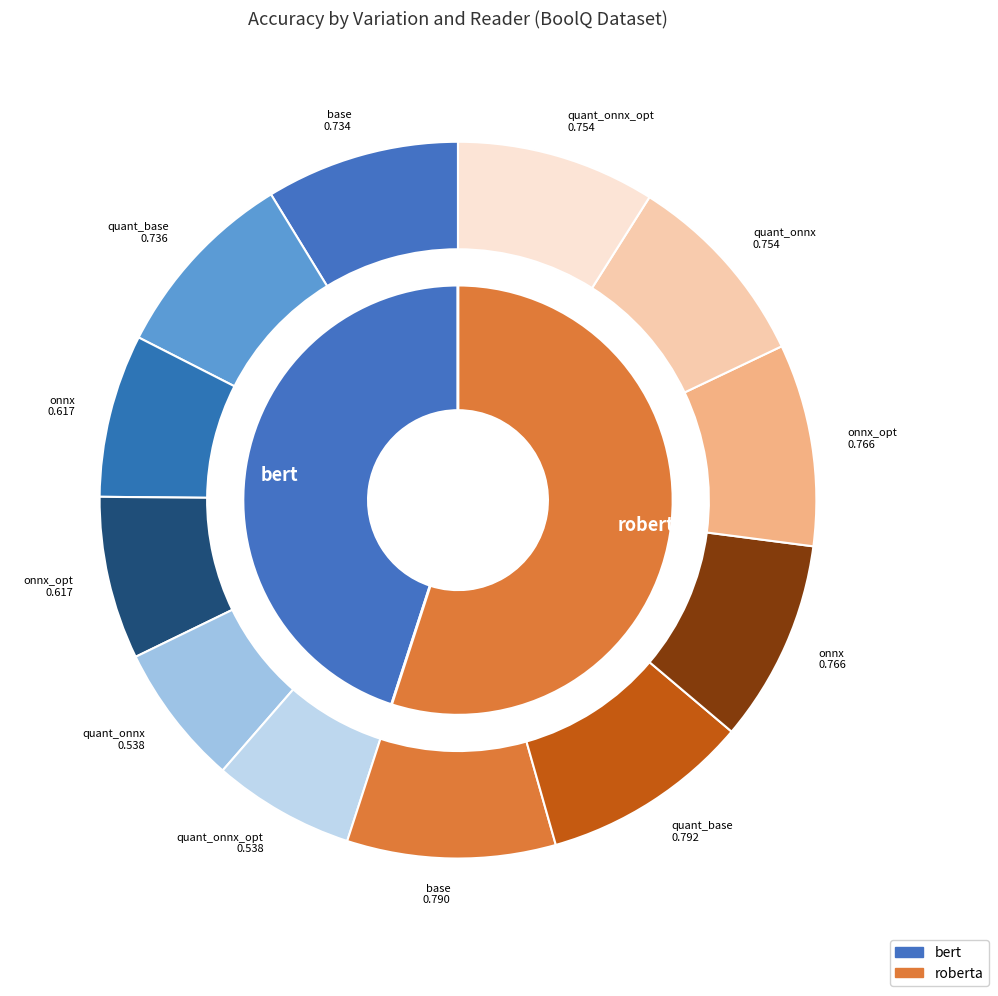

How many slices are in this pie chart?

12